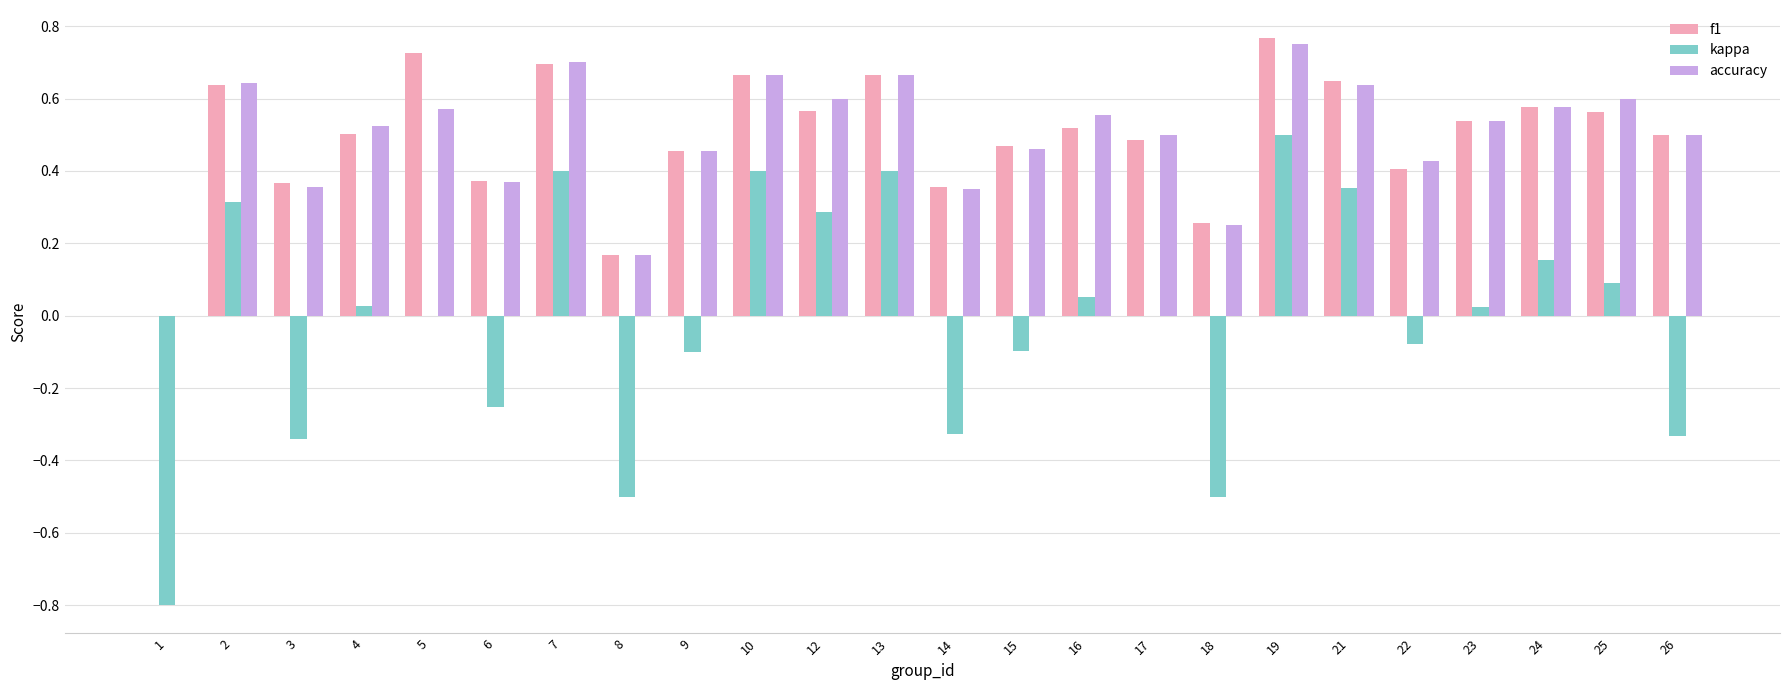

Is it true that accuracy equals 0.2 at 3?

False